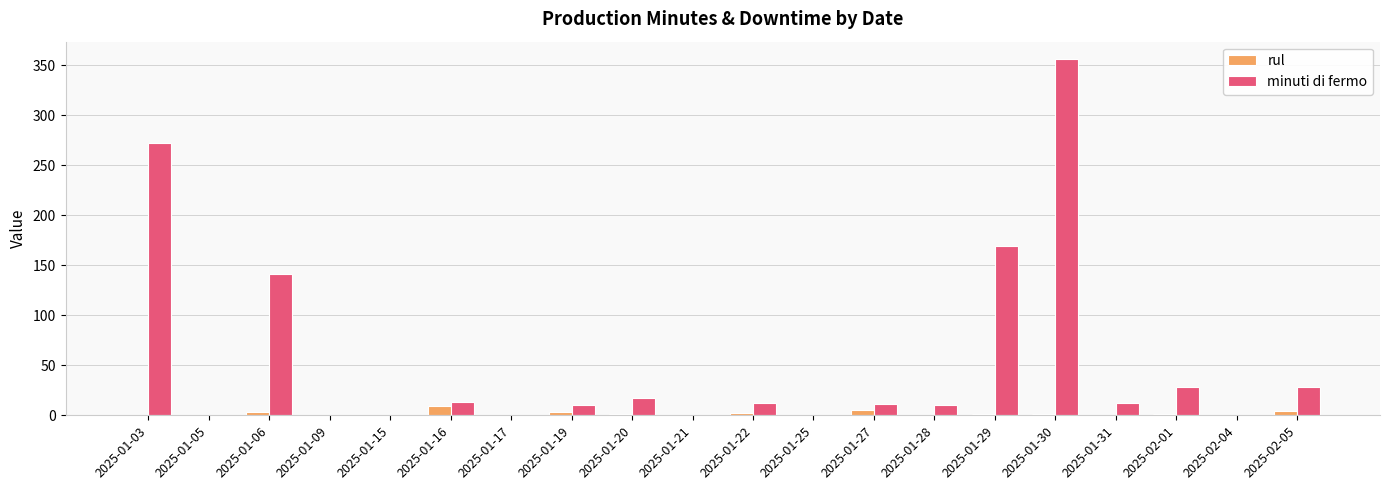

Is it true that minuti di fermo equals 17.0 at 2025-01-20?

True